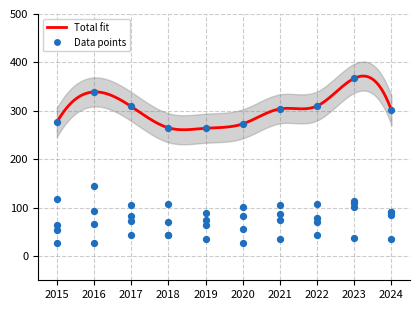

At how many categories does at least one series exceed 356?

1